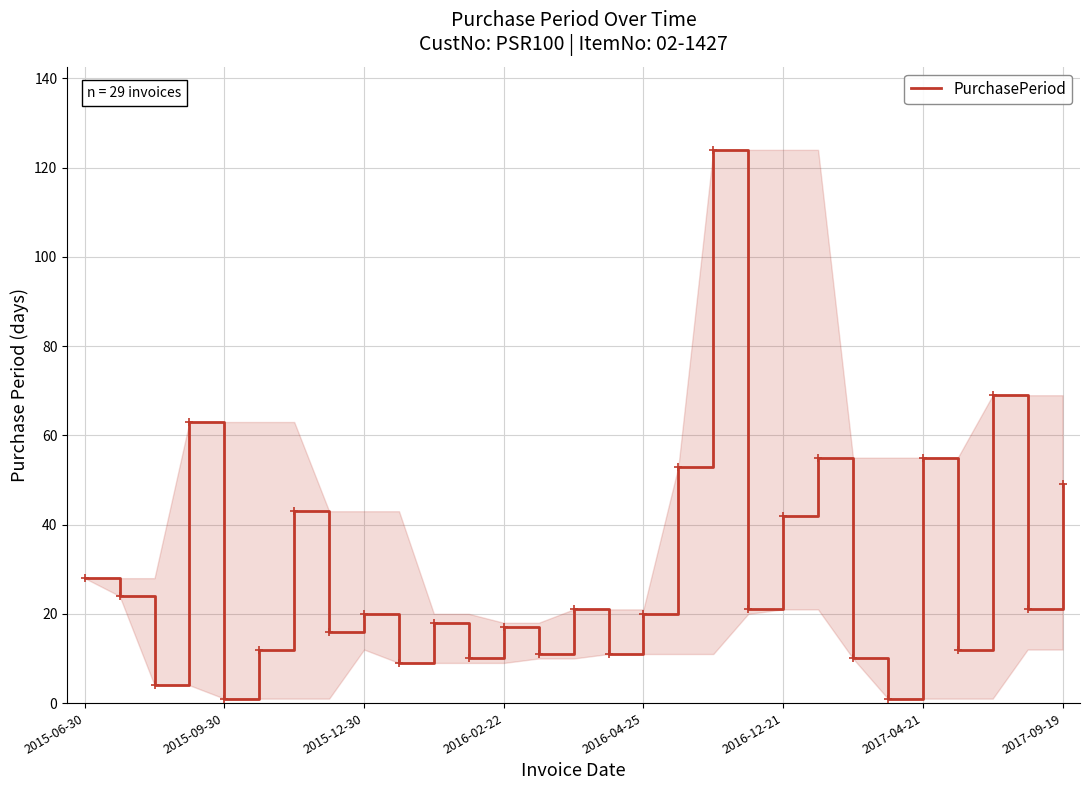

What is the difference between the maximum and minimum values?

123